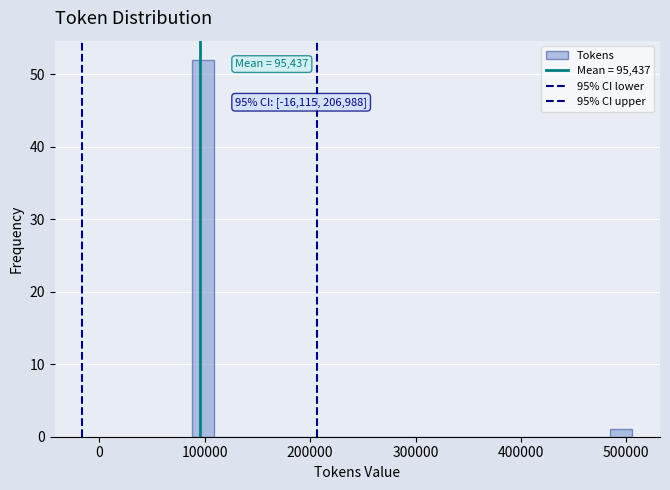

Read against the x-axis, roughly where is the centre of the tallest bar?

100000